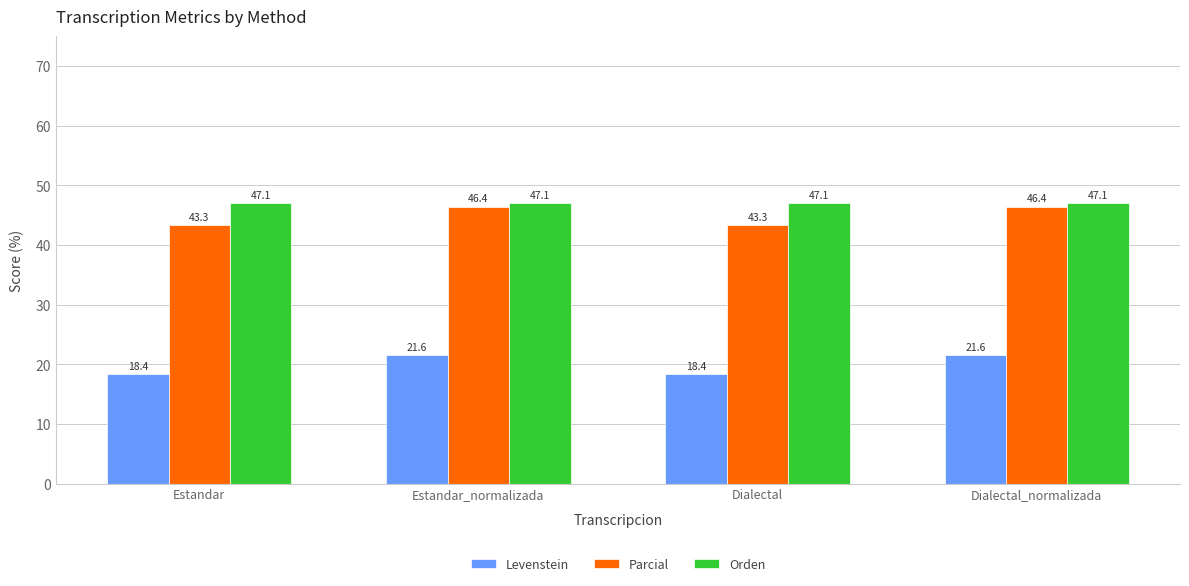

Rank the series by their maximum value, from lowest to highest.

Levenstein, Parcial, Orden